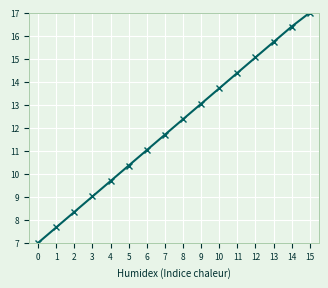

What is the difference between the values at 13 and 14?

0.7